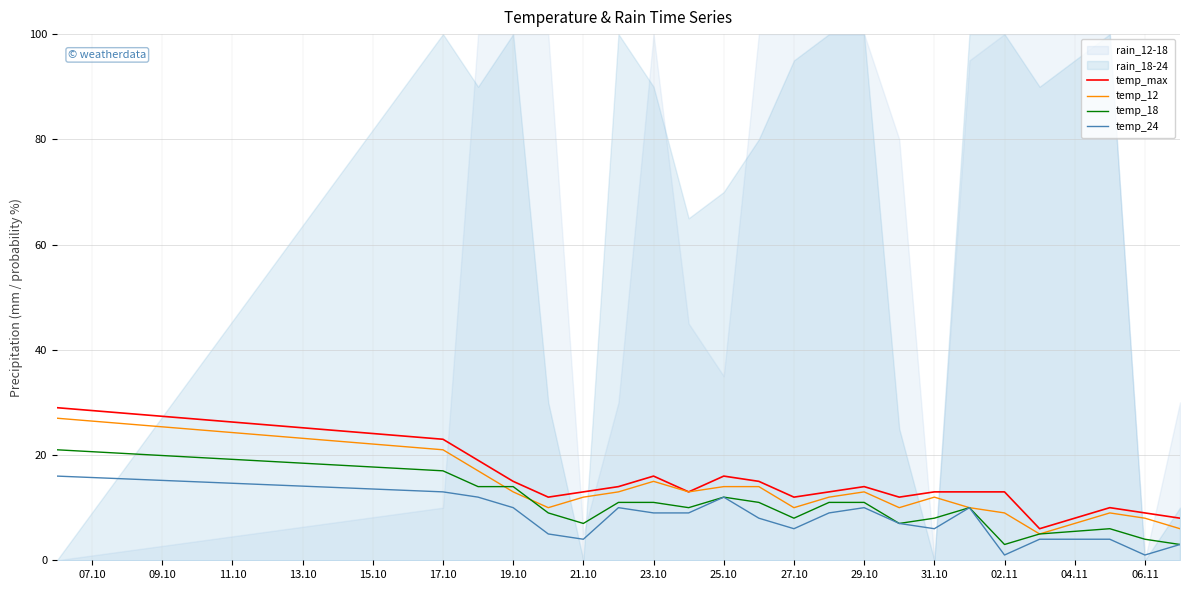

The temp_18 series shows 17 at 17.10. True or false?

True